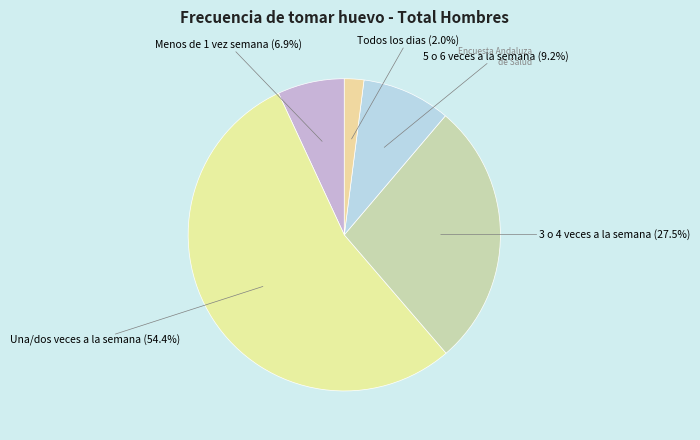

How many slices are in this pie chart?

5